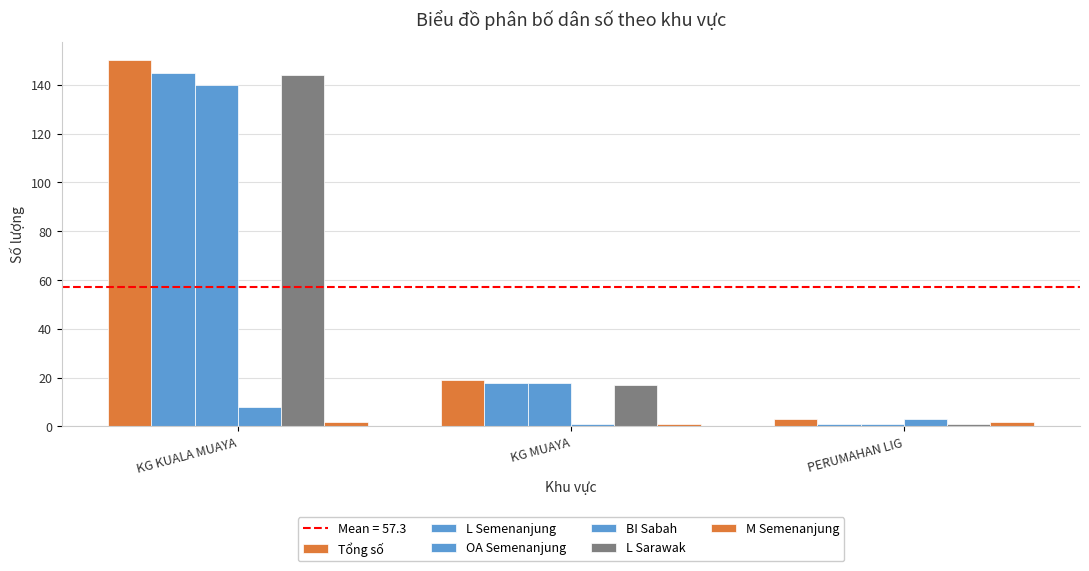

How many bars are there in total?

18